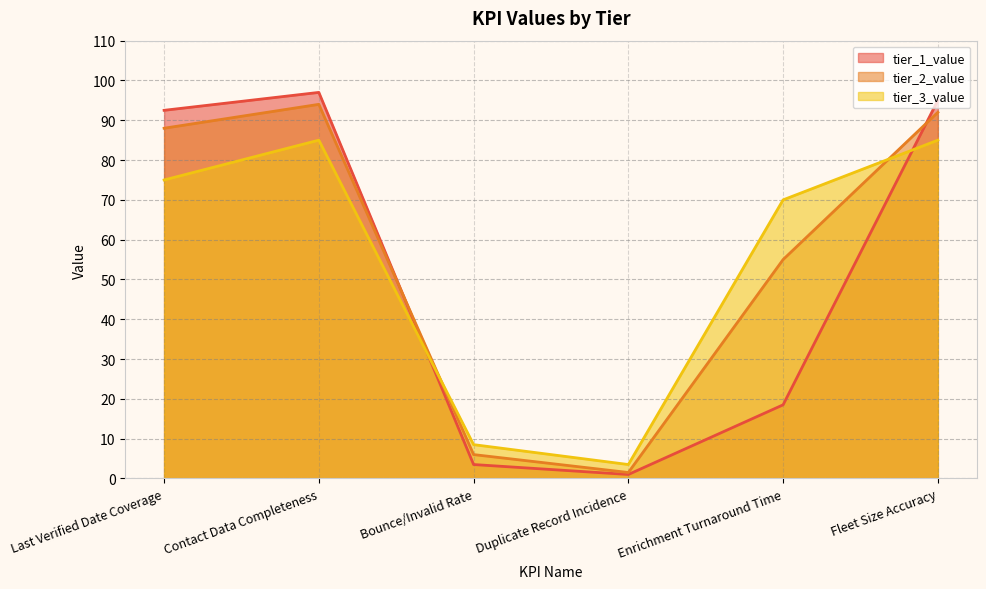

At Fleet Size Accuracy, list the series in order from largest to smallest.

tier_1_value, tier_2_value, tier_3_value